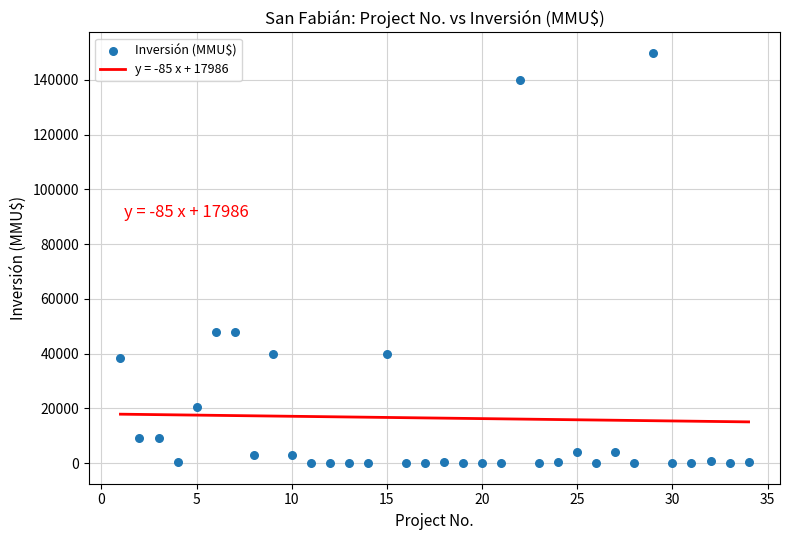

What is the range of Y values (max minus min)?

149800